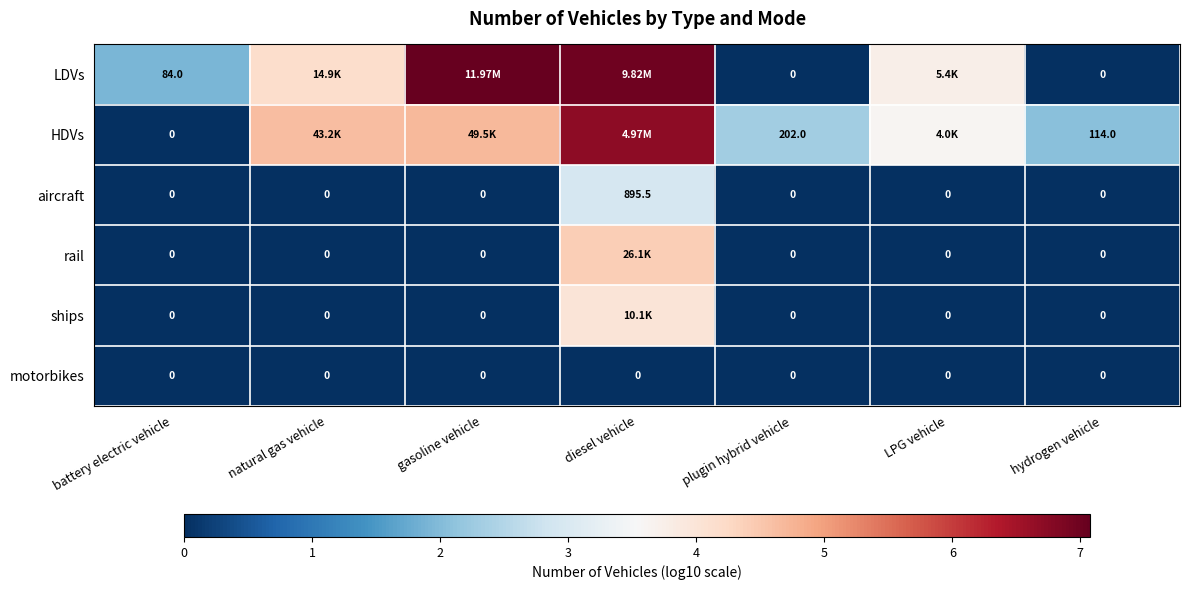

Rank the categories by ships value from lowest to highest.

battery electric vehicle, natural gas vehicle, gasoline vehicle, plugin hybrid vehicle, LPG vehicle, hydrogen vehicle, diesel vehicle